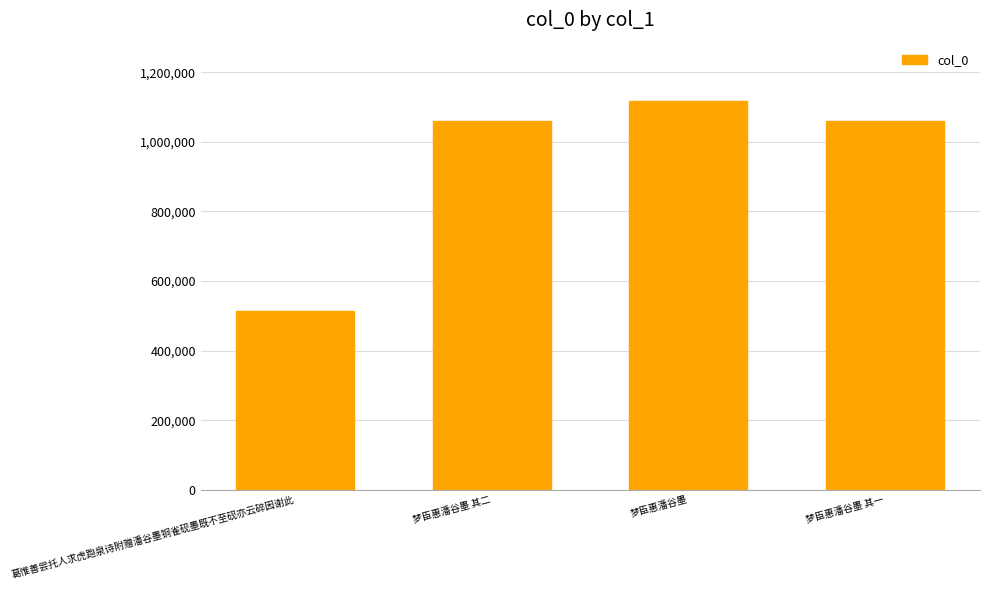

At which category does the chart reach its peak across all series?

梦臣惠潘谷墨